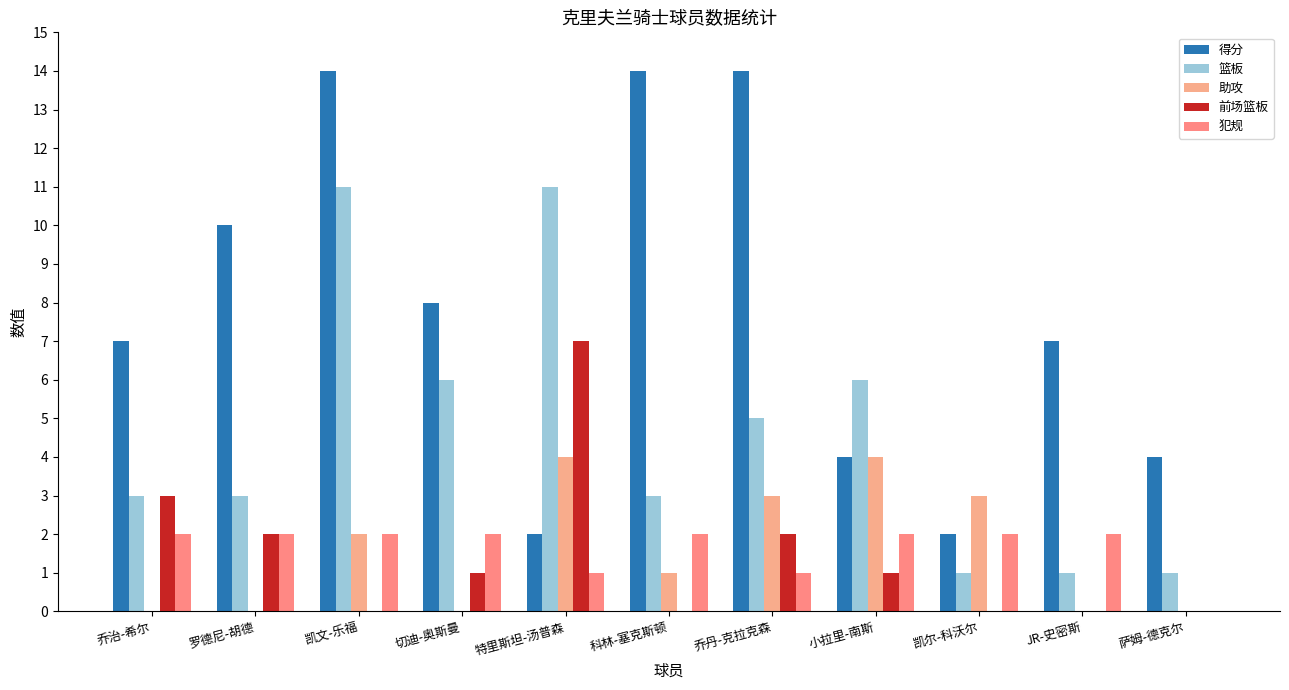

What are all the series names shown in the legend?

得分, 篮板, 助攻, 前场篮板, 犯规